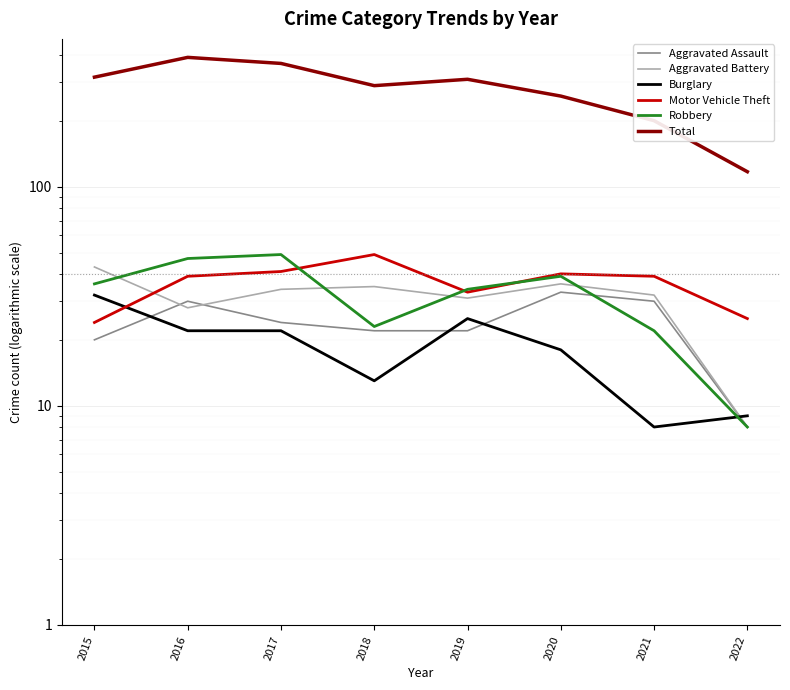

Is it true that Aggravated Assault equals 22 at 2018?

True